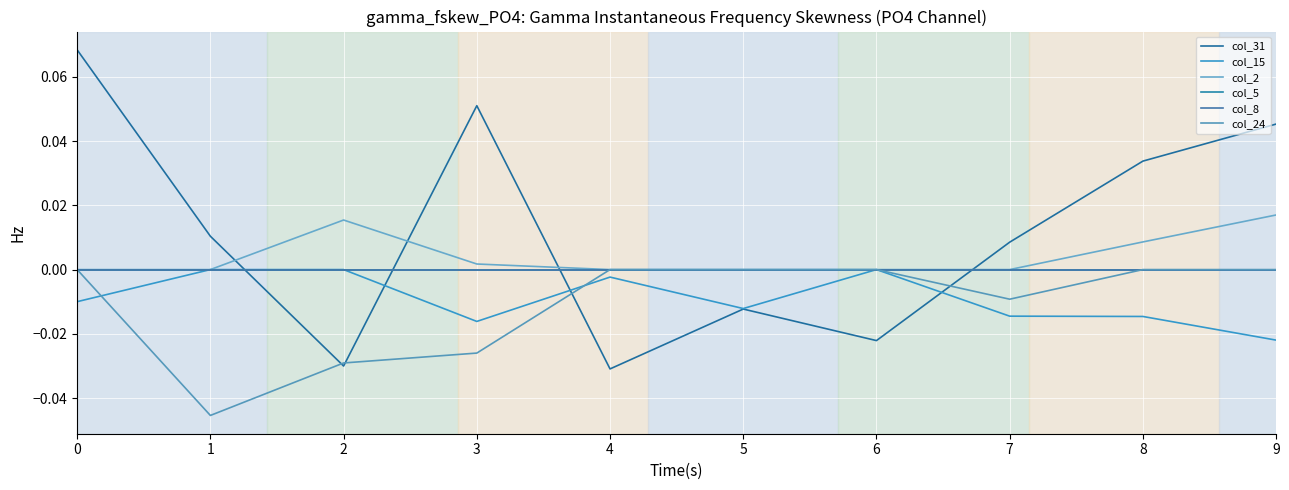

The value of col_8 at 8 is 0.0. True or false?

True